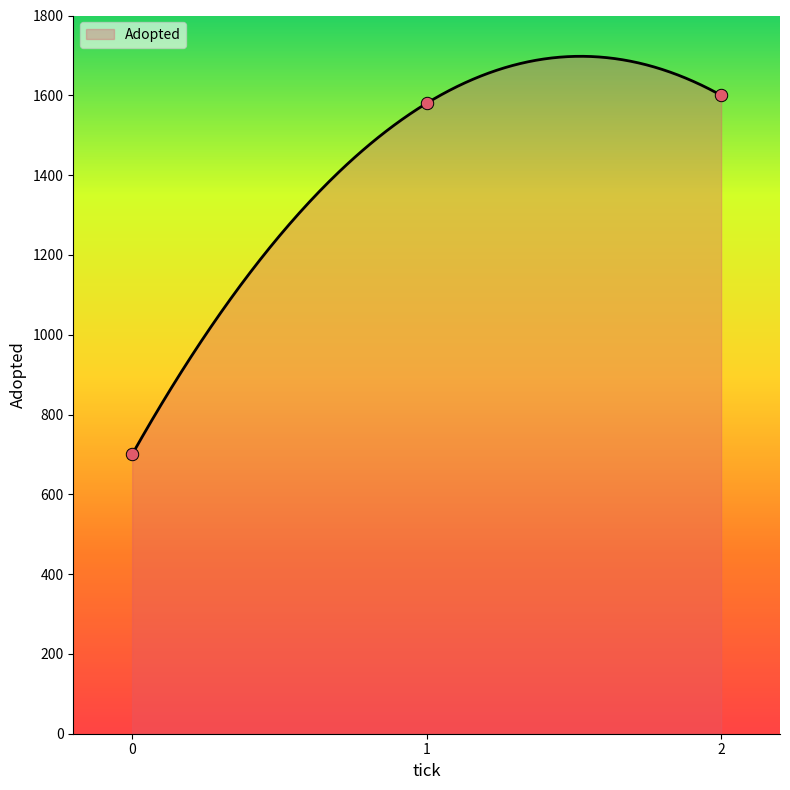

Which has a higher value, 0.0 or 1.0?

1.0